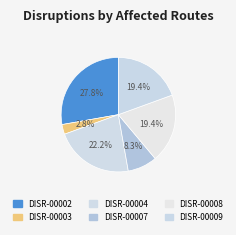

How many slices are in this pie chart?

6